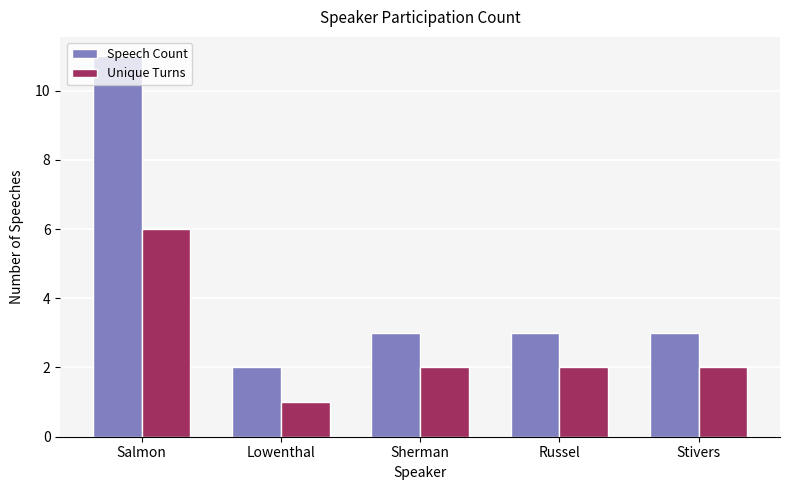

Reading left to right, transcribe all the data shown in this chart.

Speech Count: Salmon=11	Lowenthal=2	Sherman=3	Russel=3	Stivers=3
Unique Turns: Salmon=6	Lowenthal=1	Sherman=2	Russel=2	Stivers=2